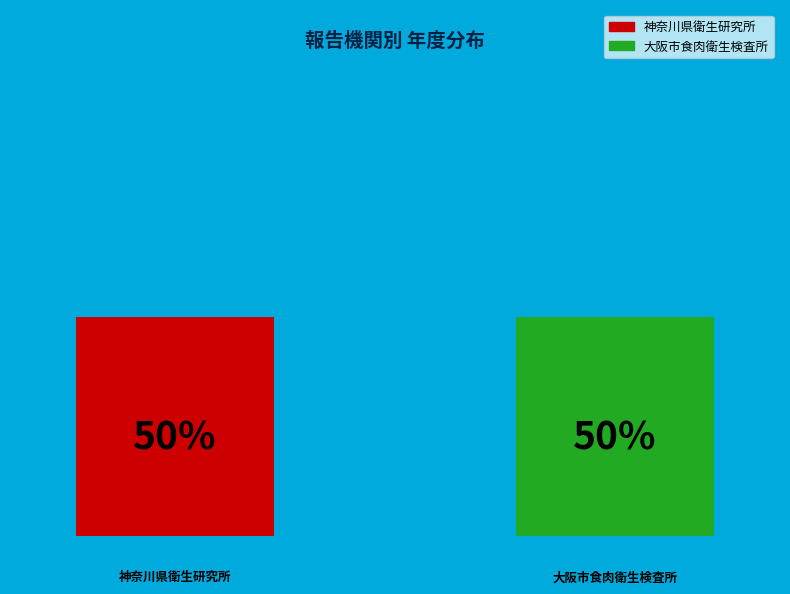

Count the number of slices in the pie.

2